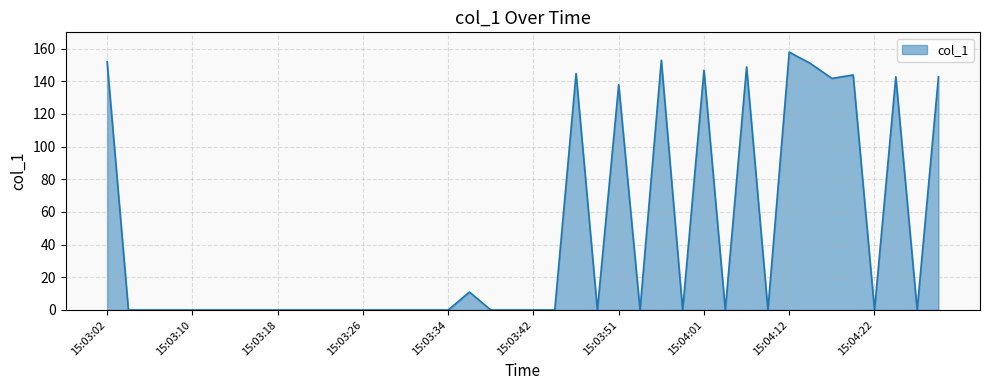

What is the greatest value displayed?

157.9